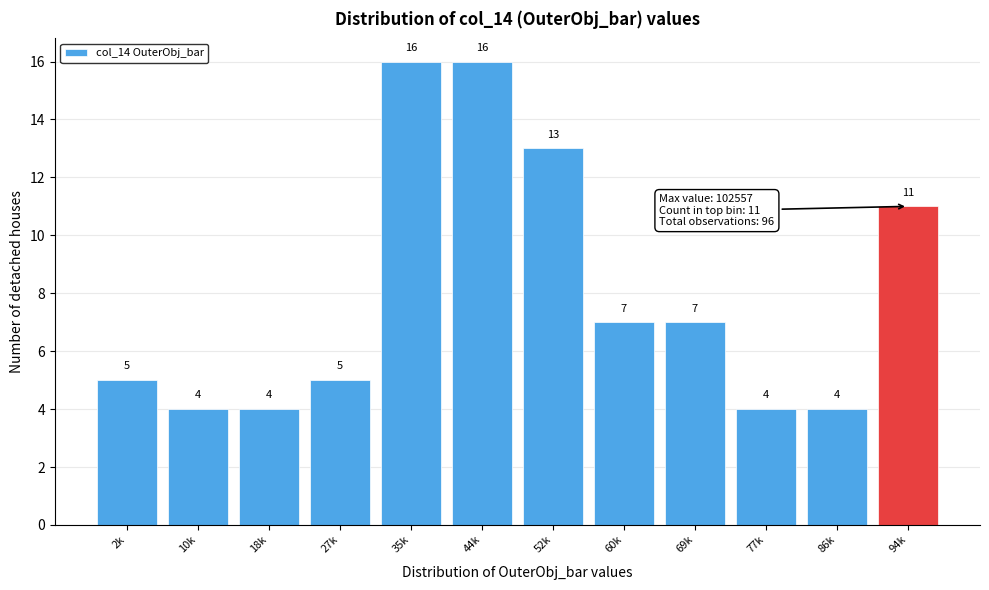

Reading left to right, what are all the values shown in this chart?

5	4	4	5	16	16	13	7	7	4	4	11